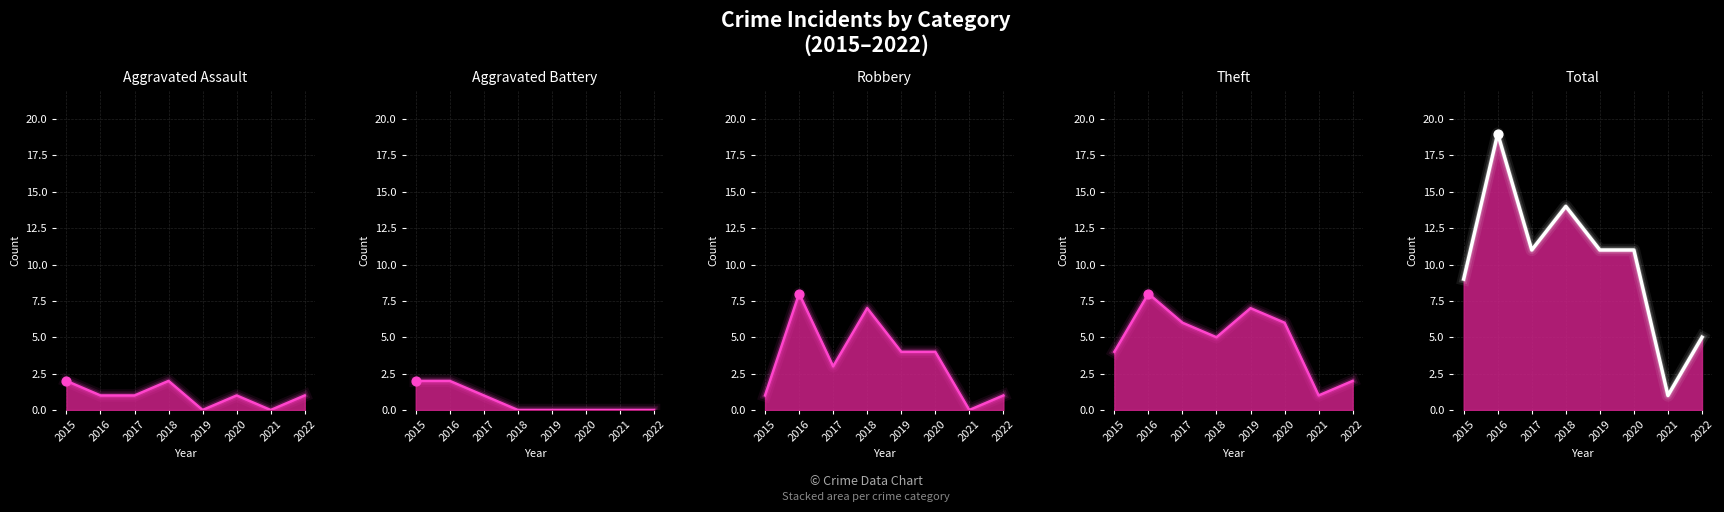

Which series contains the highest Y value?

Total